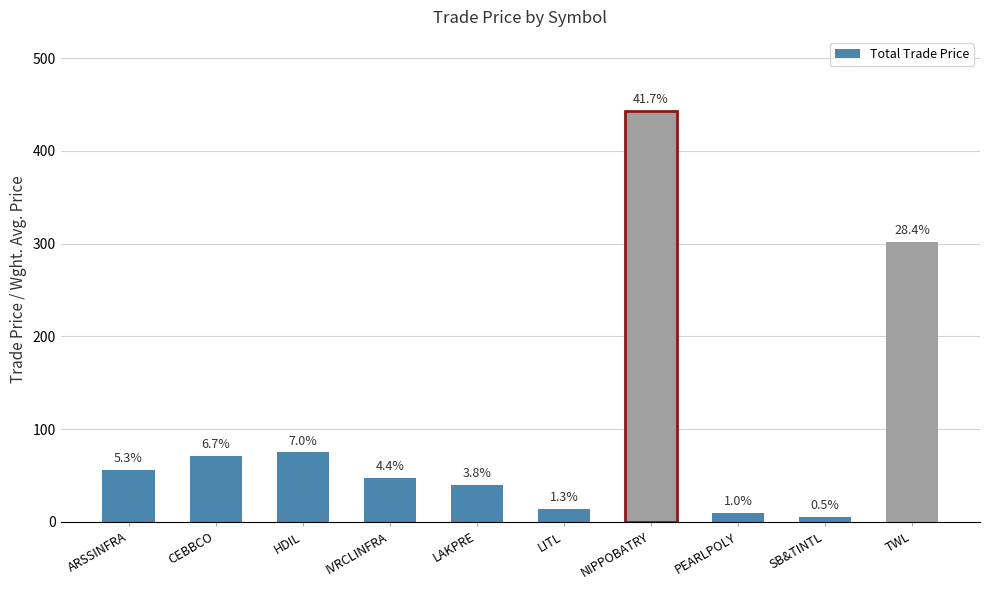

What is the label of the 8th bar from the left?

PEARLPOLY